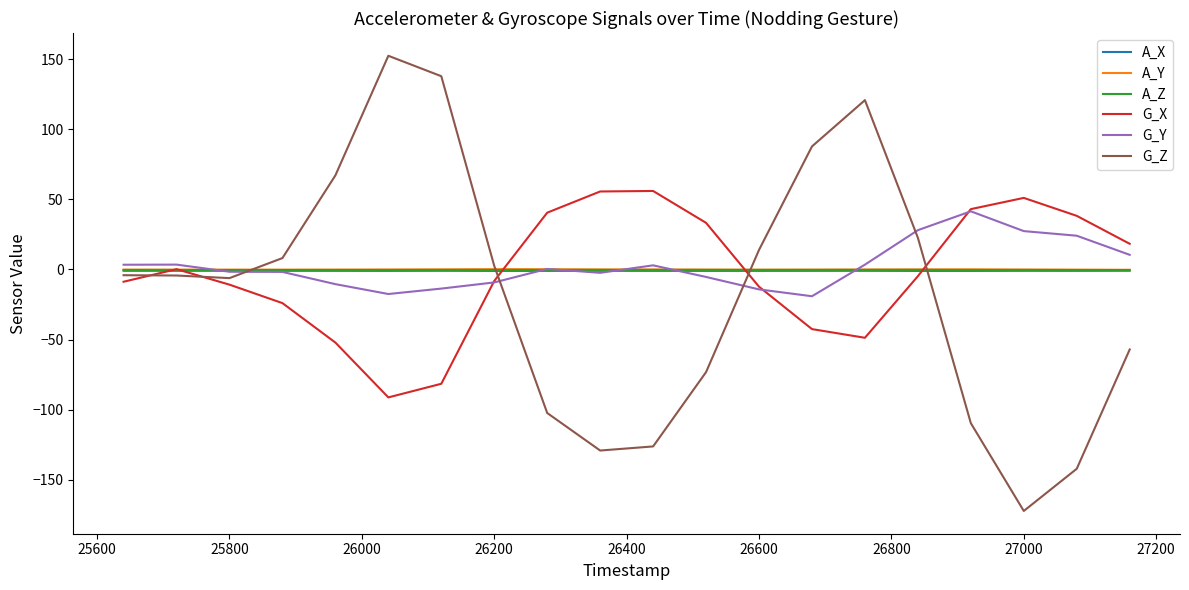

What is the minimum value shown in the chart?

-172.3